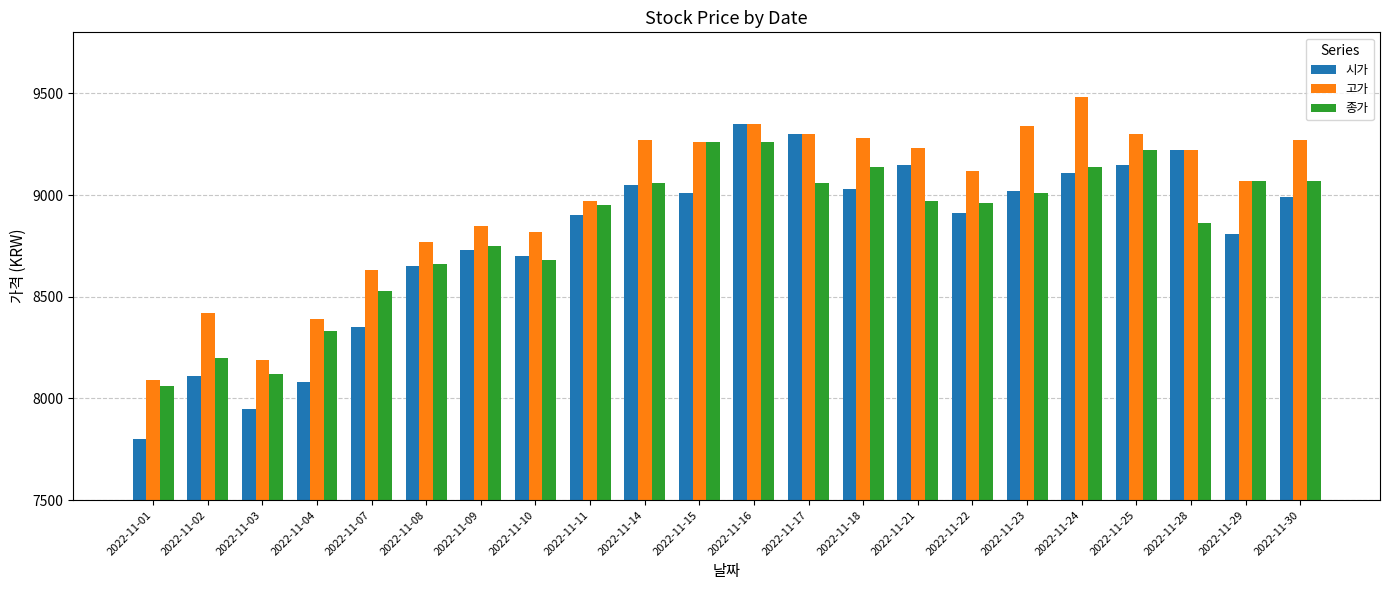

List the series in order of their peak value, lowest first.

종가, 시가, 고가